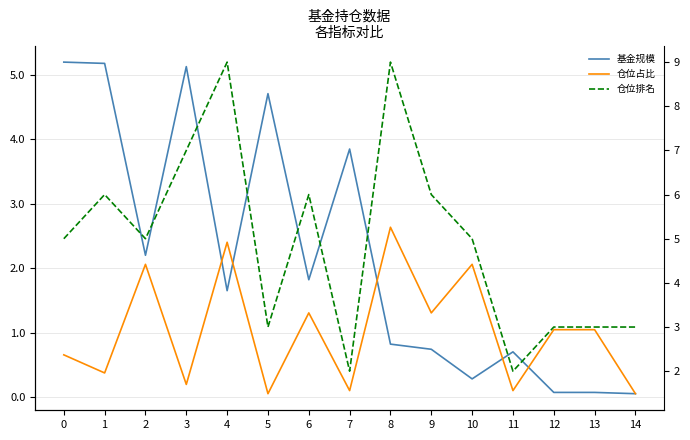

How many lines are shown in the chart?

3